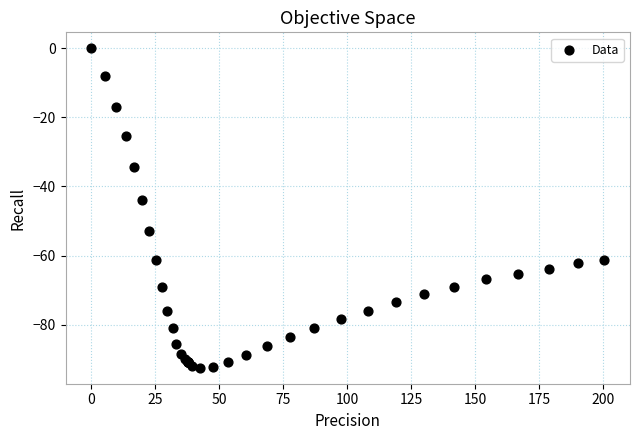

What Y value in the scatter plot is closest to -46?

-43.8